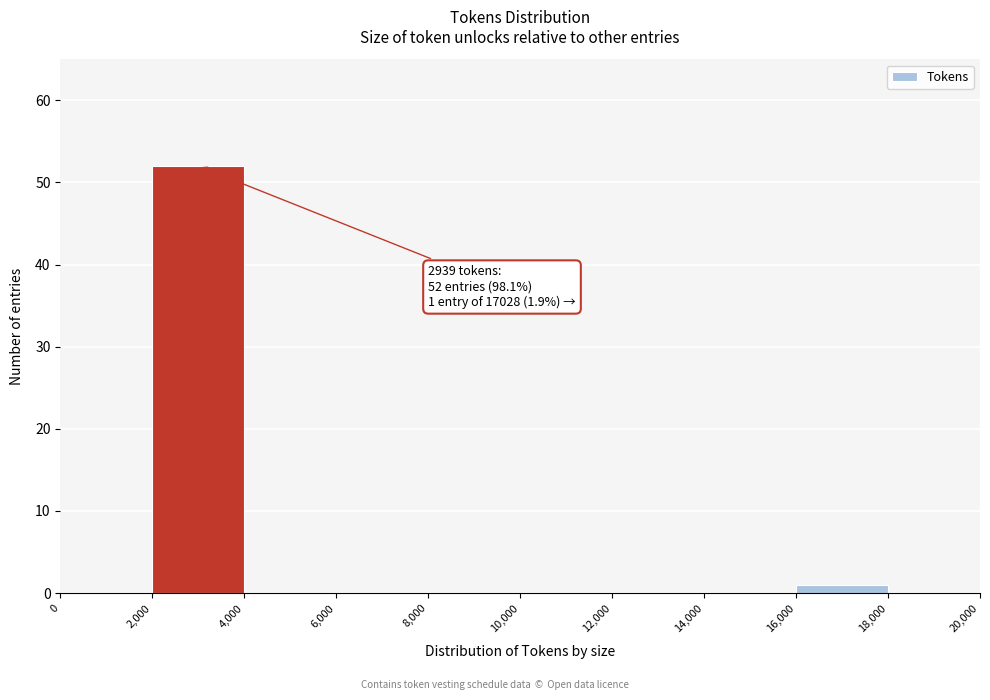

Which range on the x-axis has the tallest bar?

2,000 to 4,000